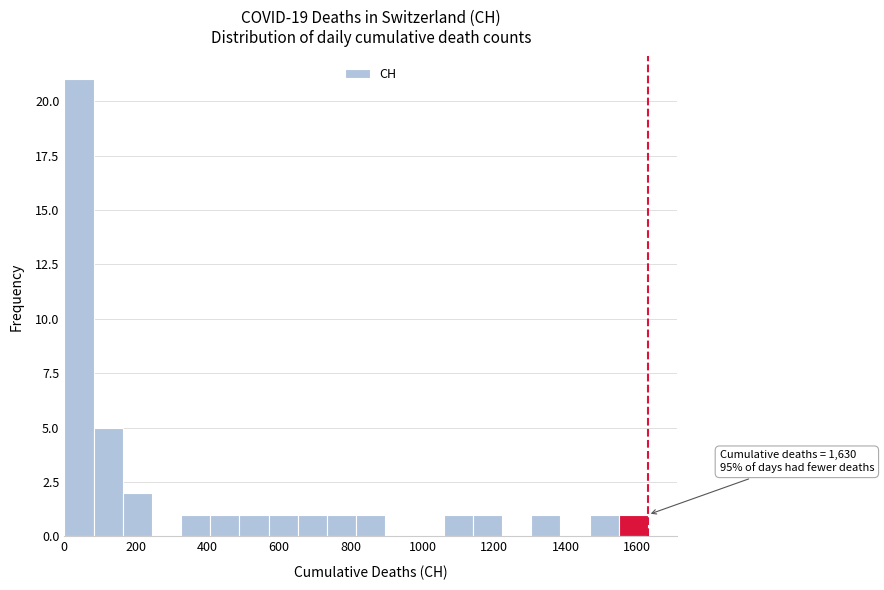

Over which range of the x-axis is the bar tallest?

0 to 80